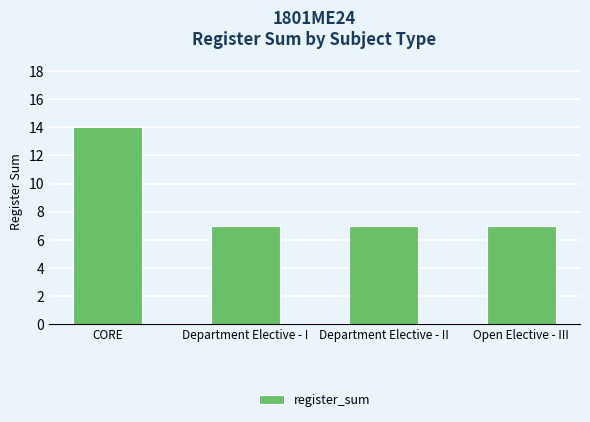

Approximately how many times larger is the value at Department Elective - II compared to Open Elective - III?

1.0